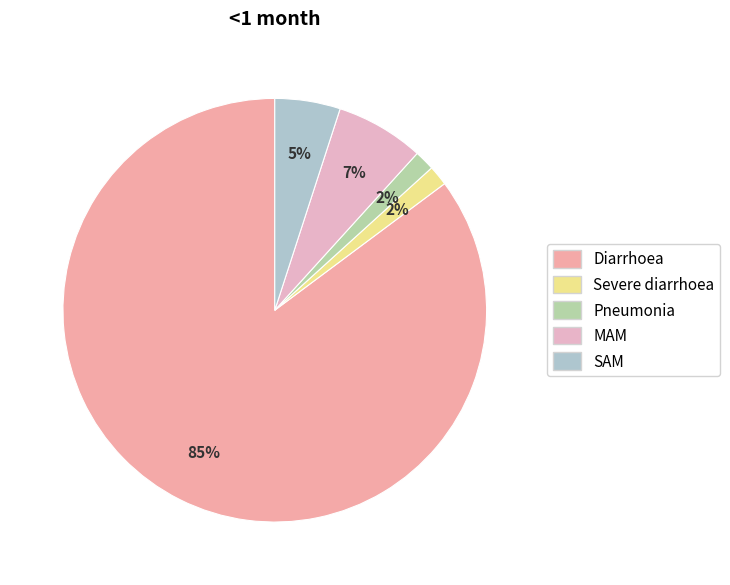

To the nearest percent, what is the average slice percentage?

20%